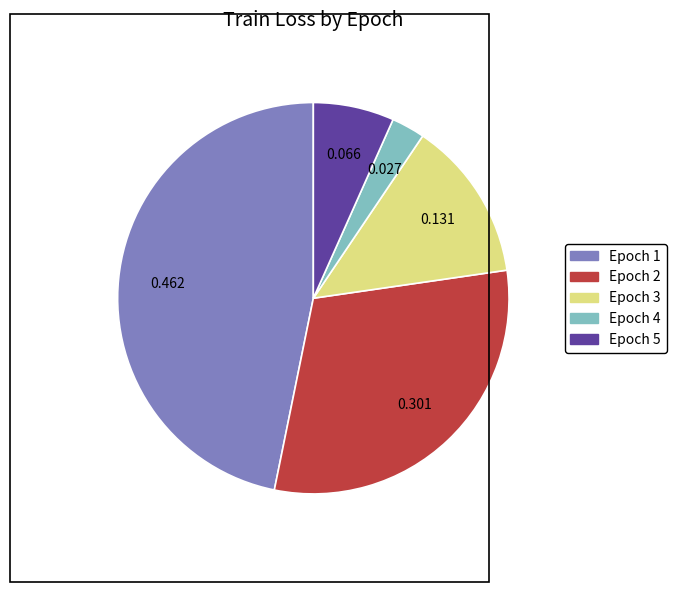

Is the sum of Epoch 4 and Epoch 5 greater than half?

No